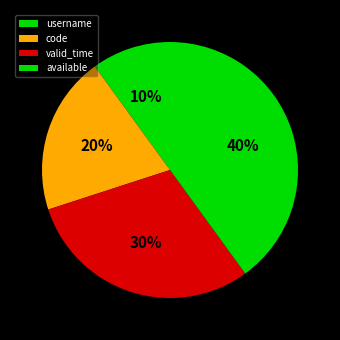

Is username the majority of the pie?

No